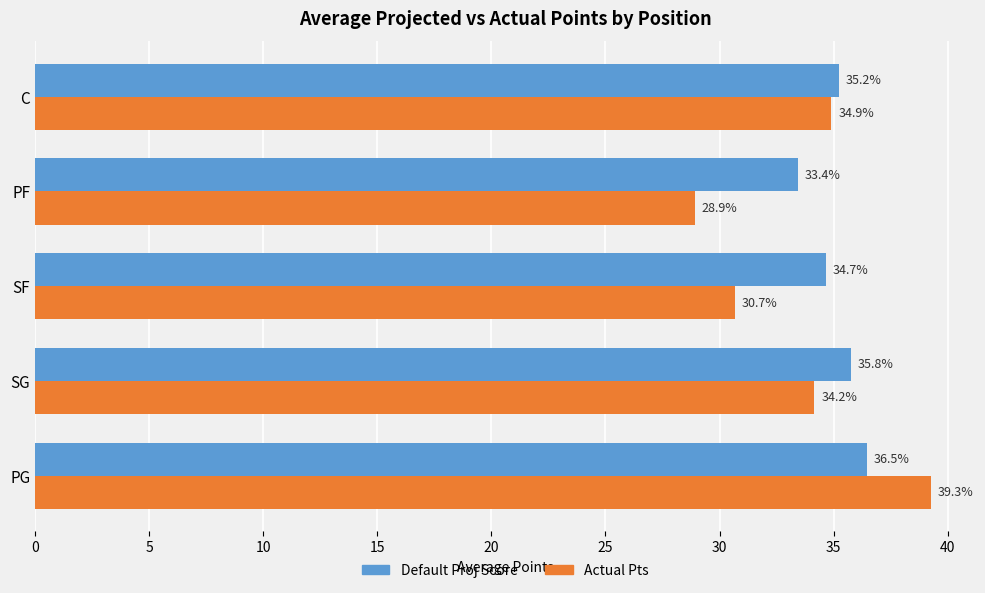

List the series in order of their peak value, highest first.

Actual Pts, Default Proj Score